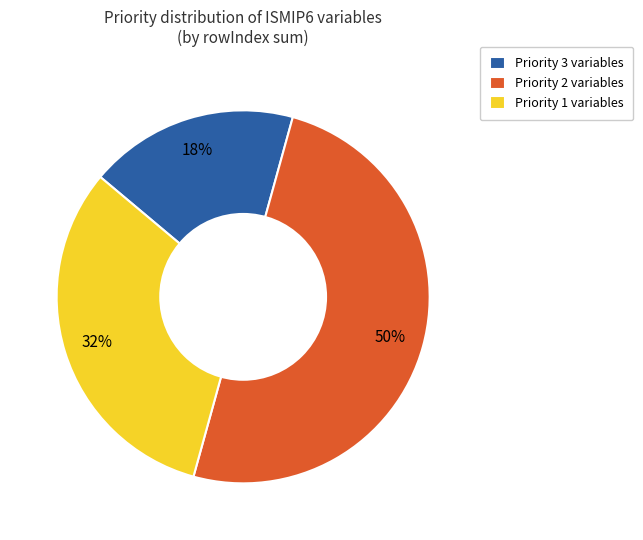

How many slices are in this pie chart?

3